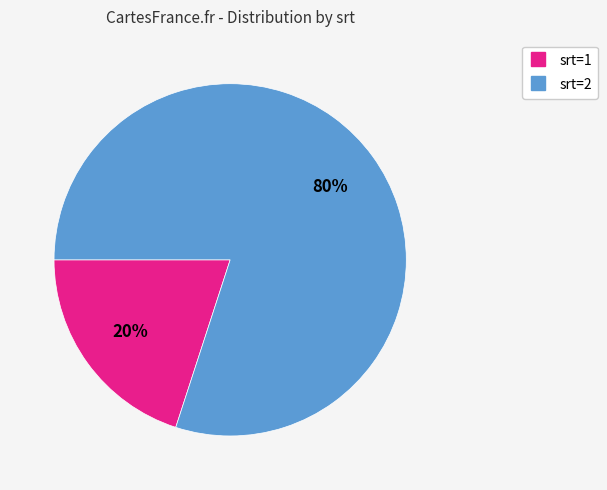

What is the majority slice?

srt=2